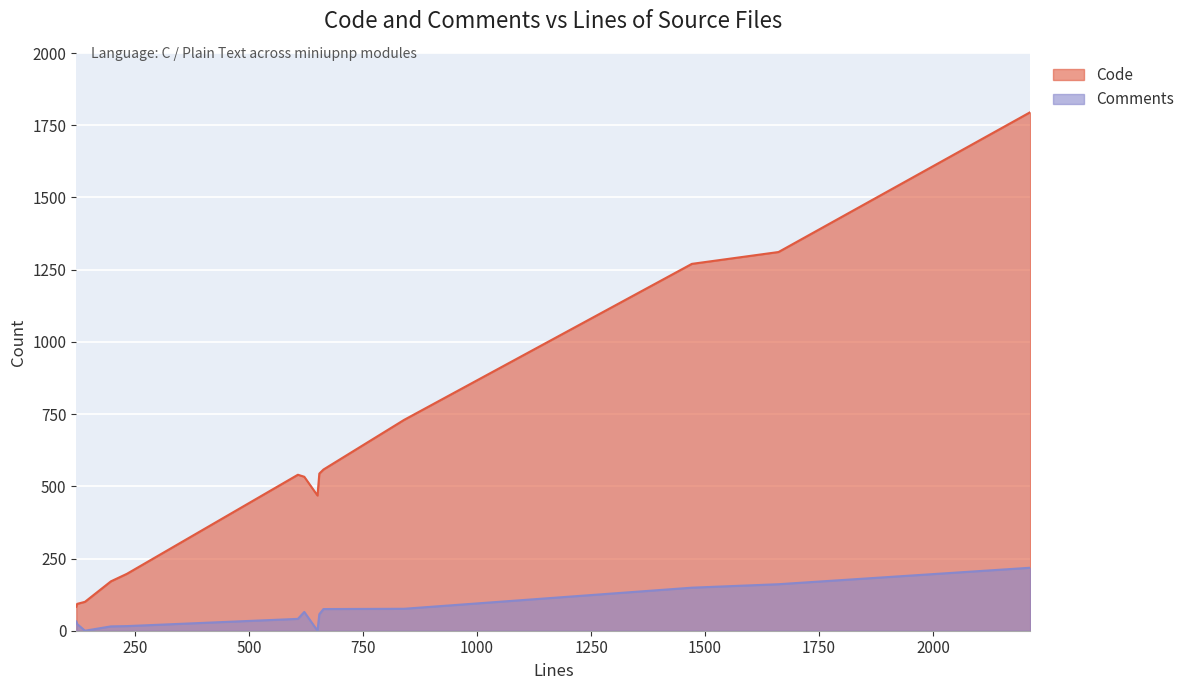

True or false: Comments and Code intersect in this chart.

False